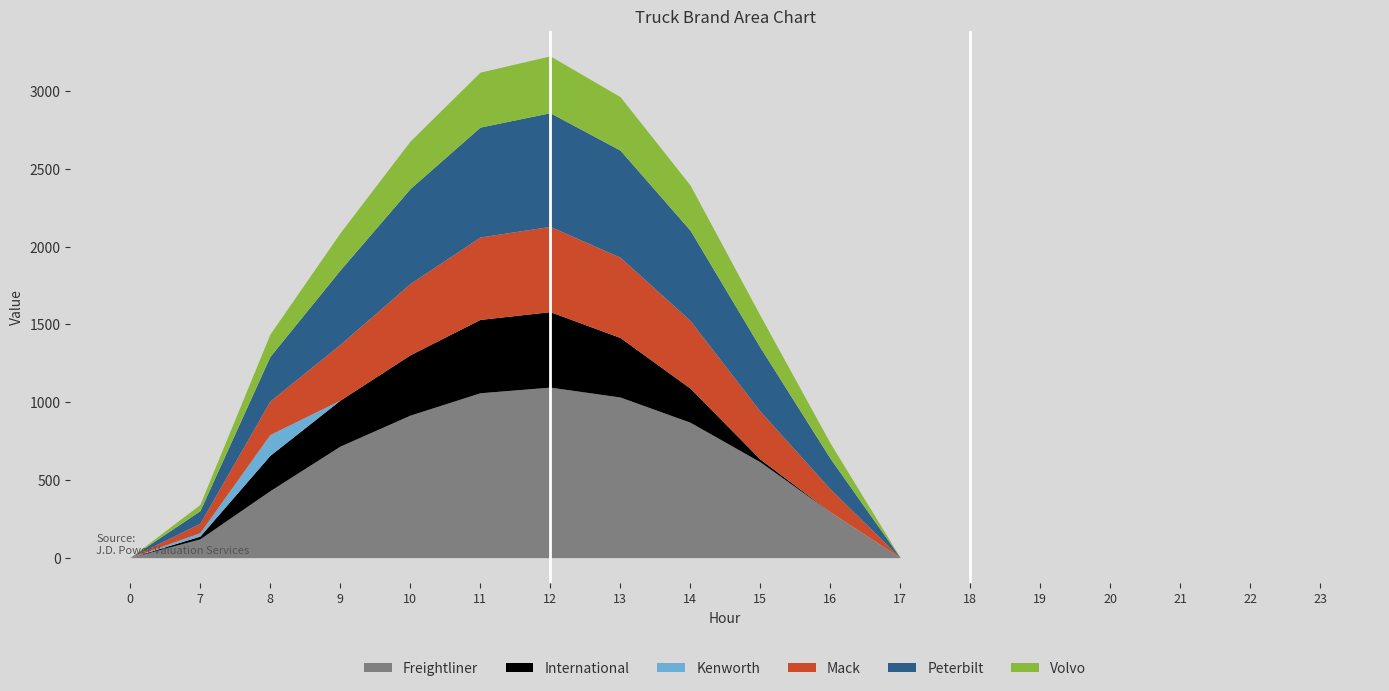

What is the total value across all series at 10?

2678.6